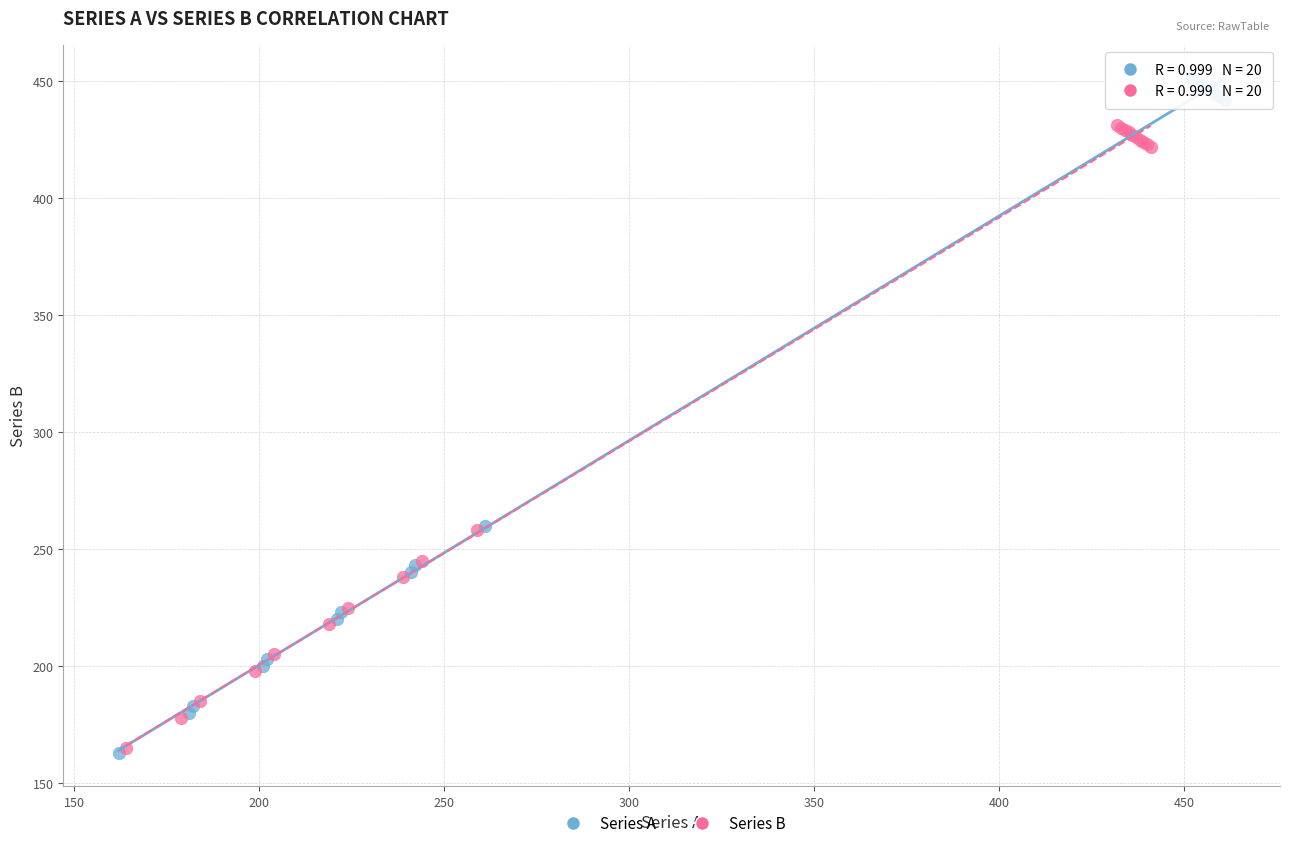

What are all the series names shown in the legend?

Series A, Series B